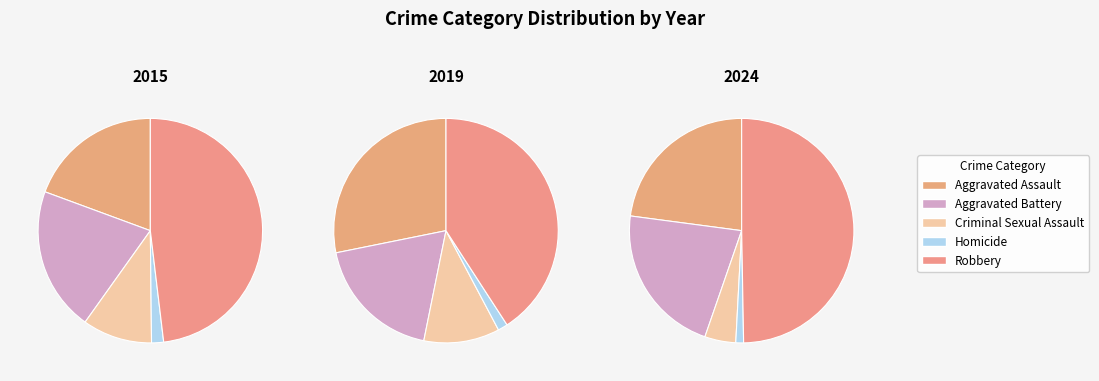

What percentage is the Homicide slice, to the nearest percent?

2%